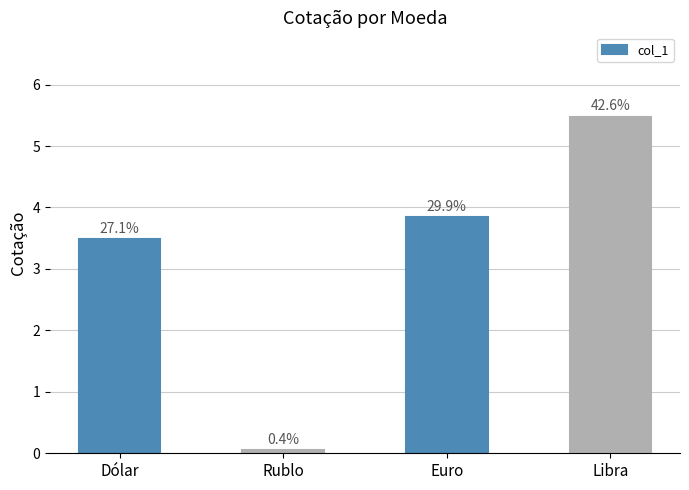

Are the bars horizontal?

No